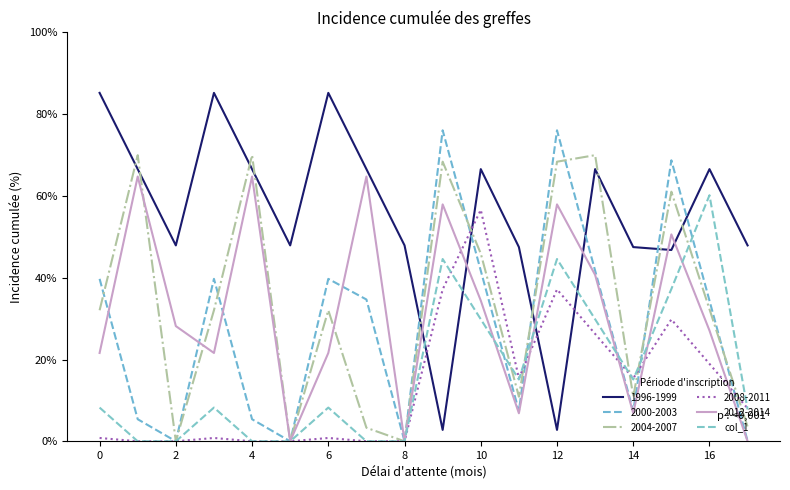

Does the chart display data point markers on the line(s)?

No